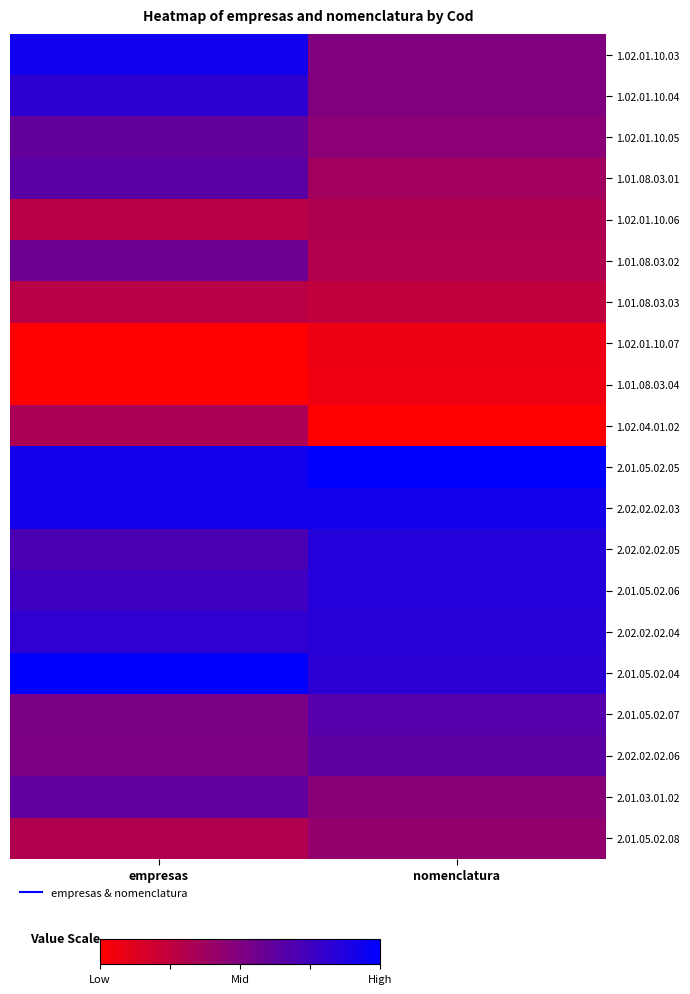

At how many categories does at least one series exceed 0?

2